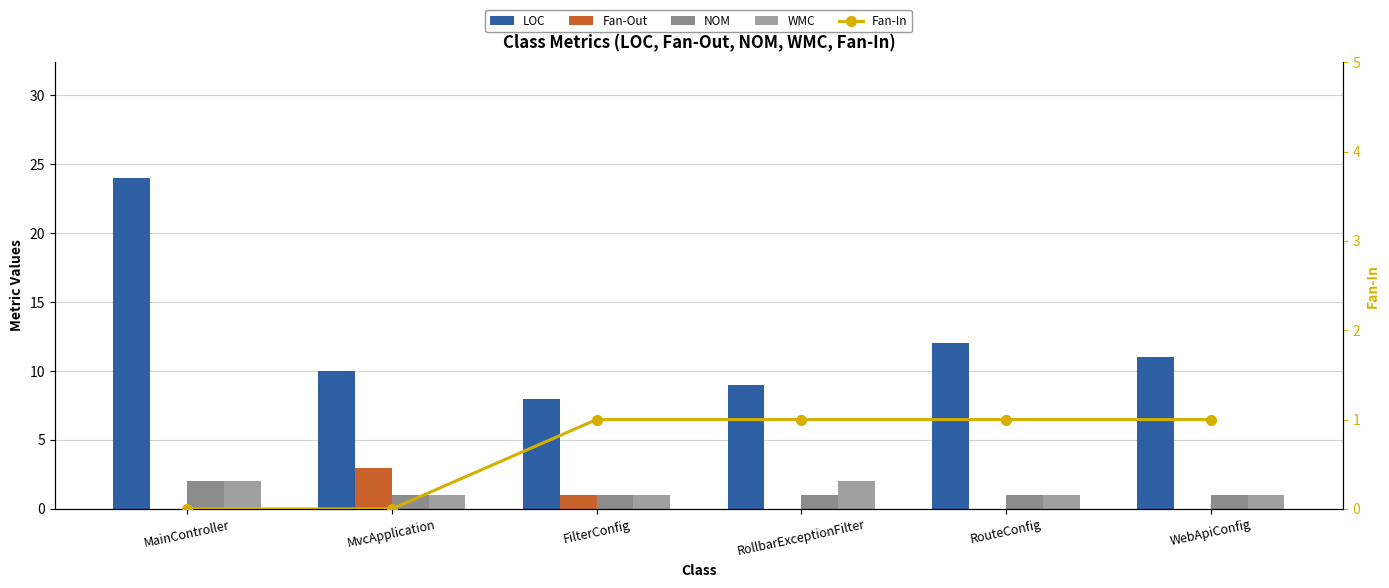

What is the difference between the NOM values at MainController and FilterConfig?

1